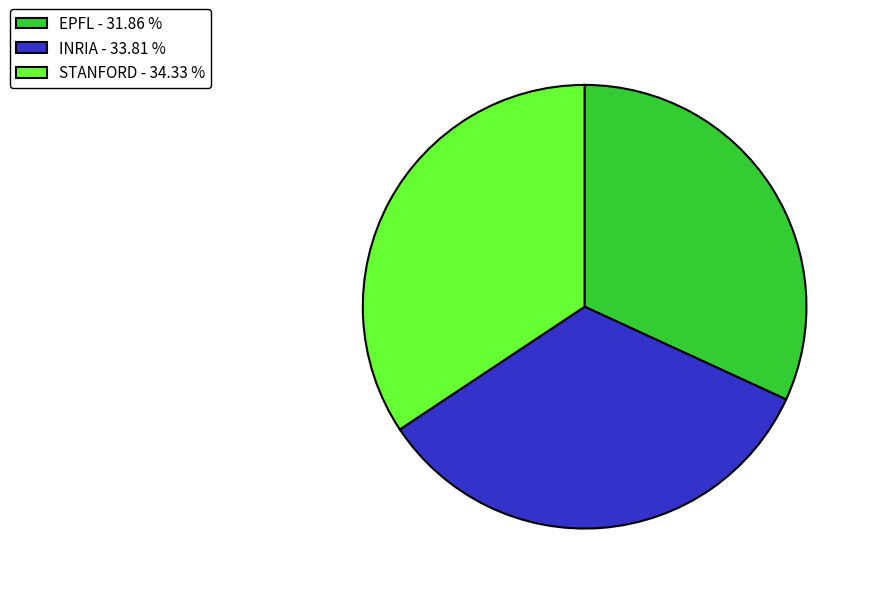

True or false: STANFORD accounts for 34% of the total.

True